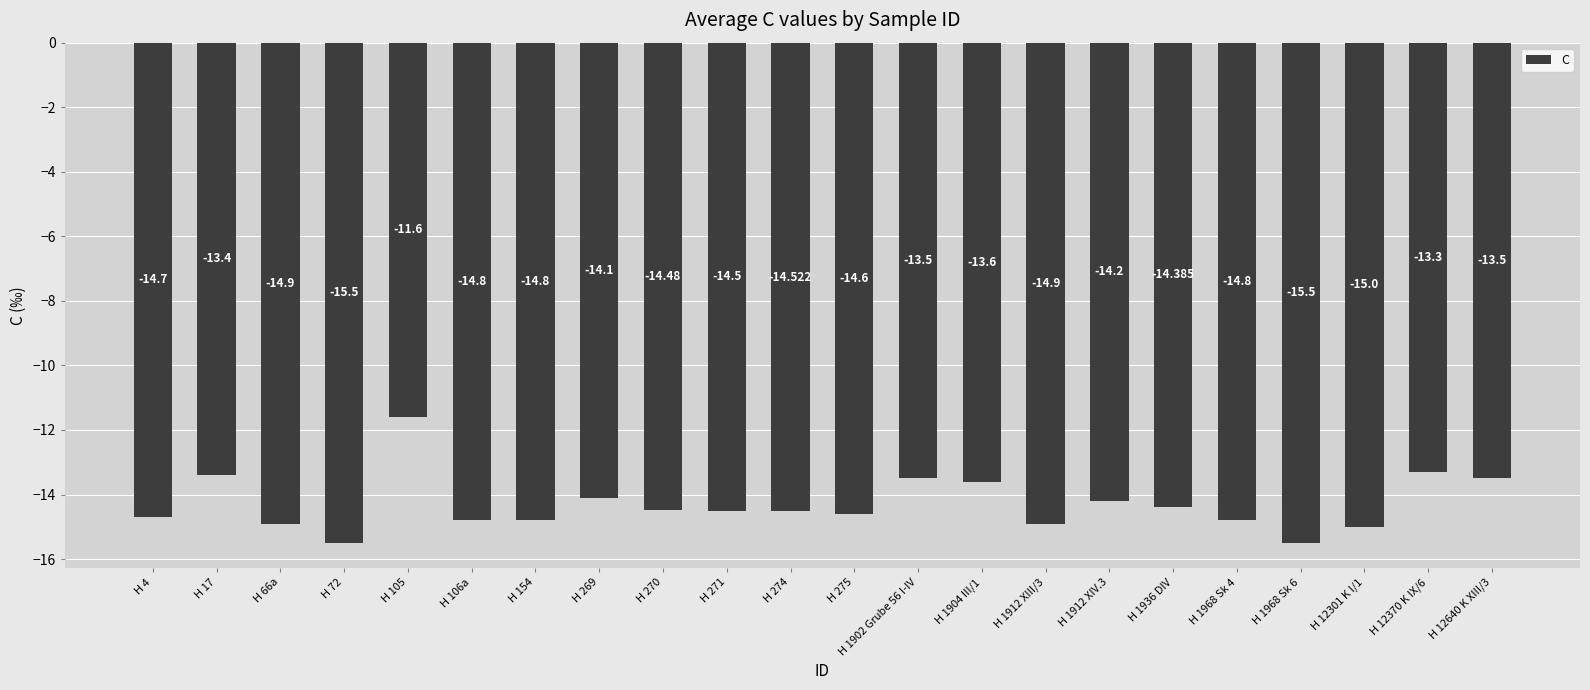

What is the value of the 10th bar from the left?

-14.5